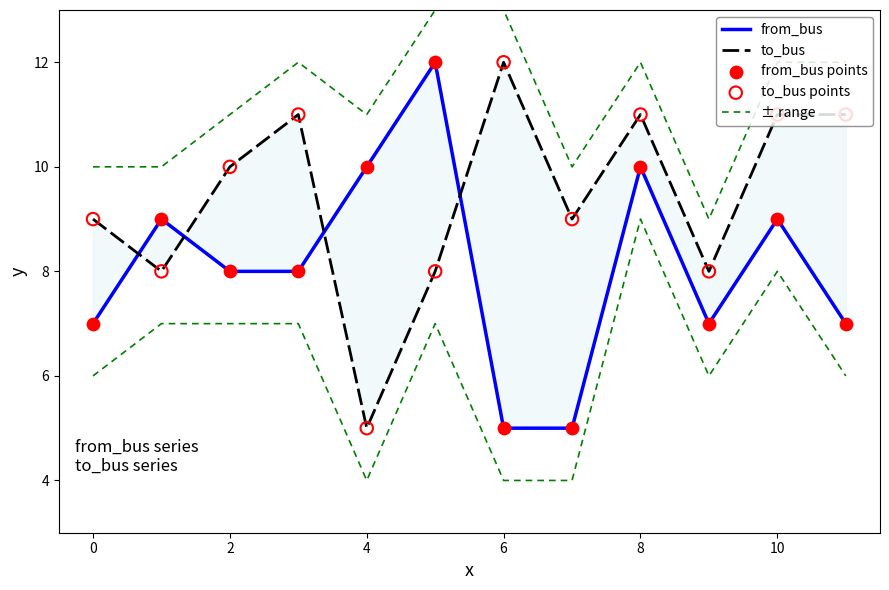

Is the value of to_bus at 8 greater than the value of from_bus points at 11?

Yes